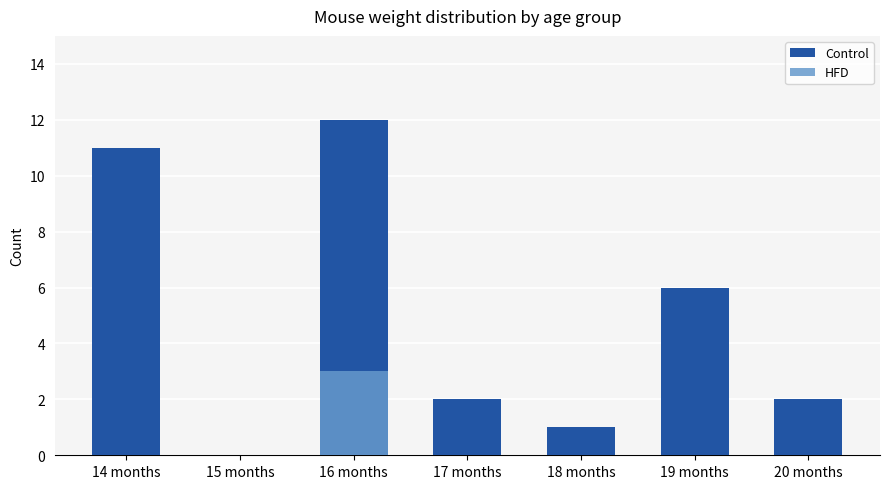

How many groups of bars are there?

7